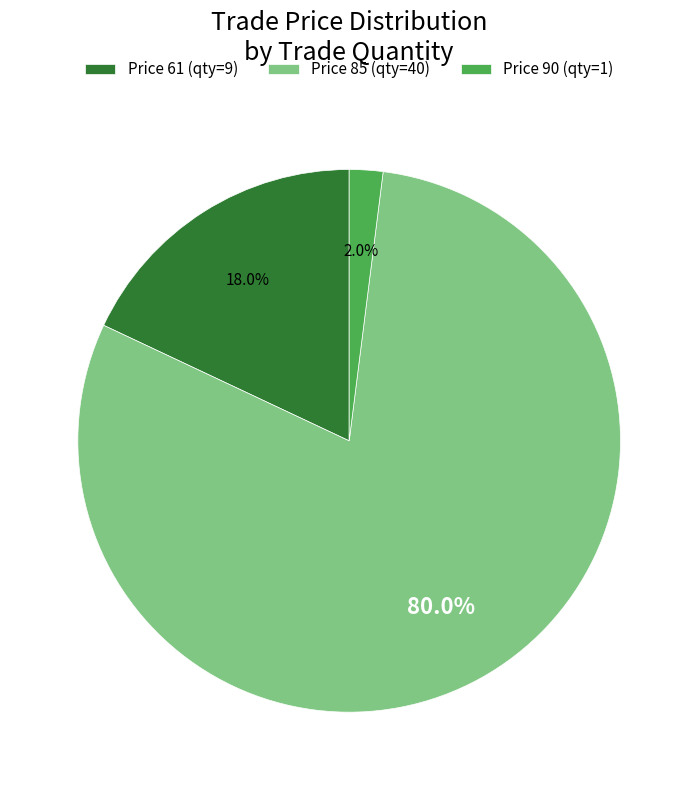

Rank the categories by value from highest to lowest.

Price 85 (qty=40), Price 61 (qty=9), Price 90 (qty=1)